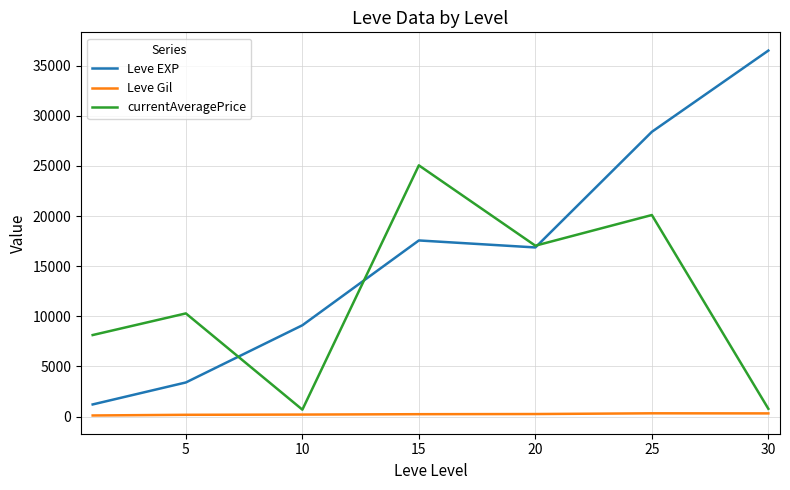

Which series has the largest range (max minus min)?

Leve EXP